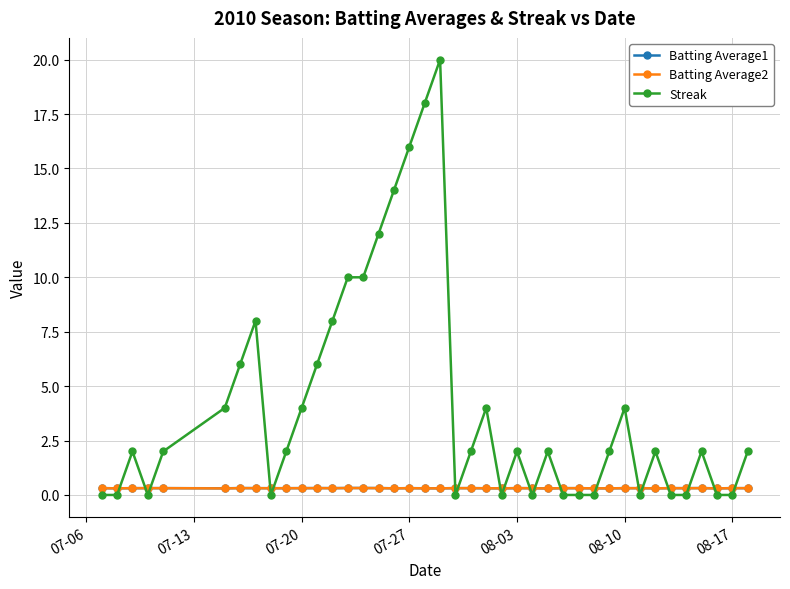

Which series has the largest total across all categories?

Streak